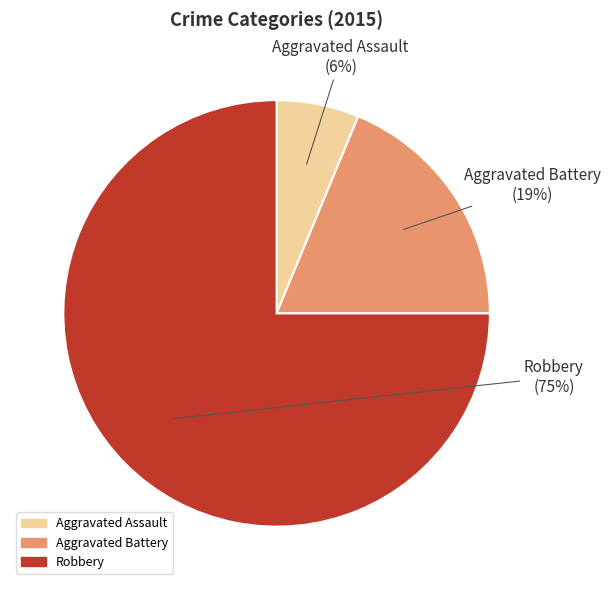

Rank the categories by value from lowest to highest.

Aggravated Assault, Aggravated Battery, Robbery